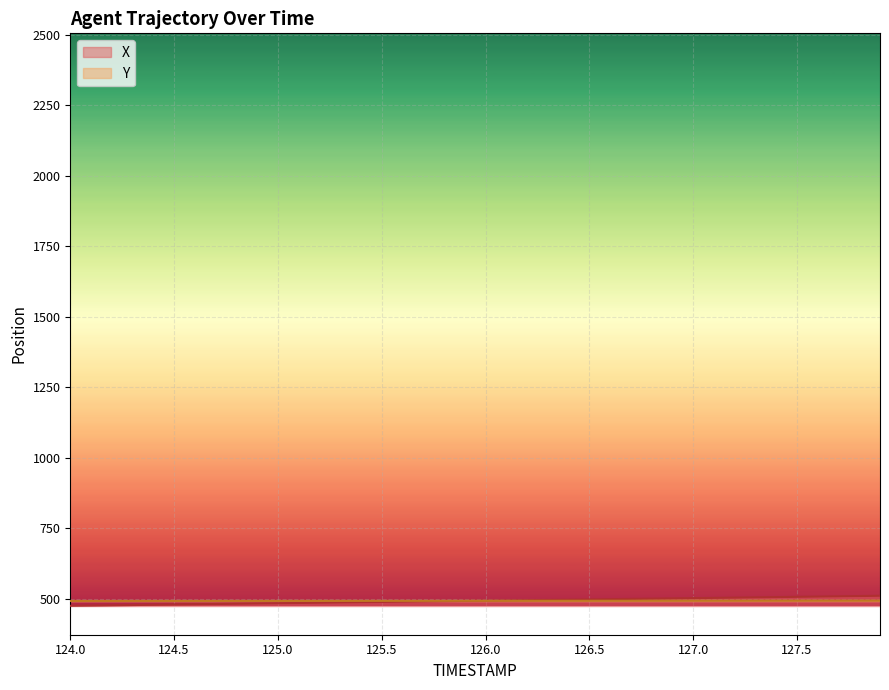

What is the difference between the X values at 126.8 and 125.4?

12.7